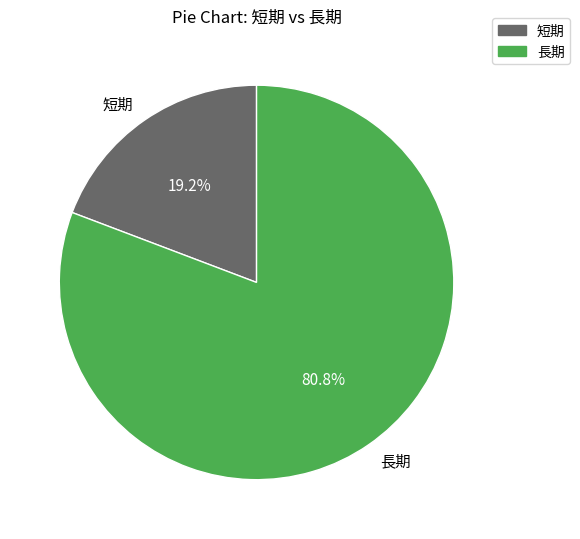

What is the smallest slice in the pie chart?

短期